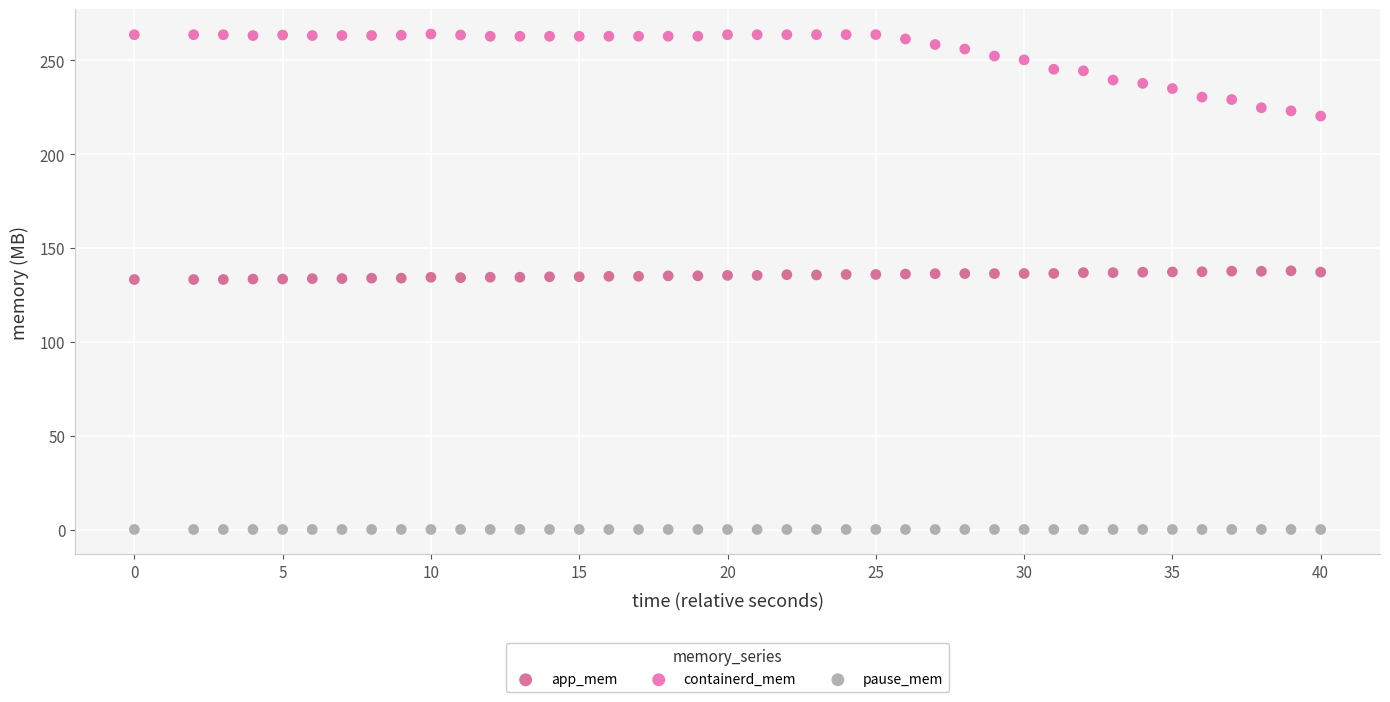

Which series contains the lowest Y value?

pause_mem